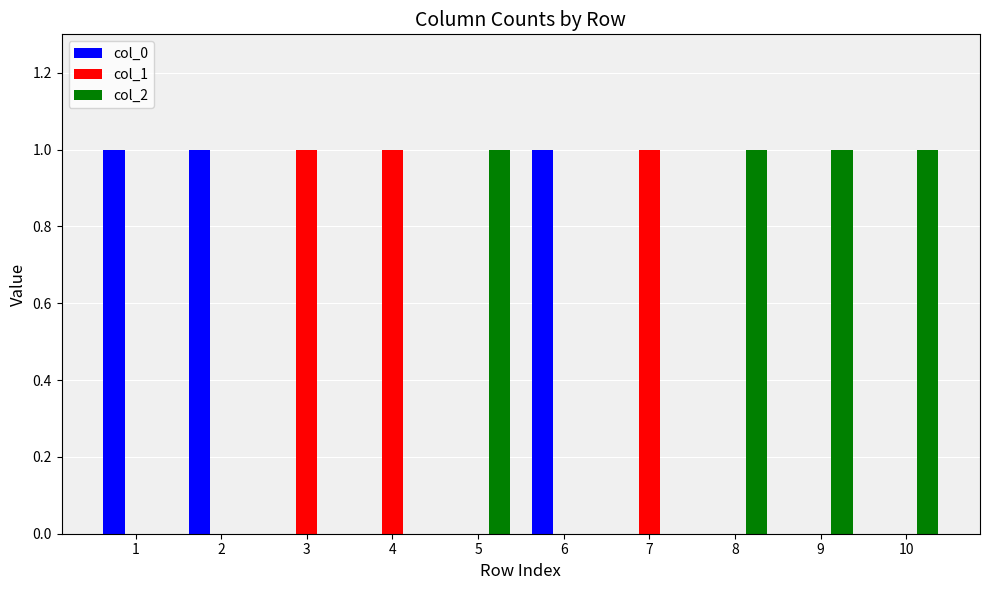

Is it true that col_0 equals 1 at 9?

False